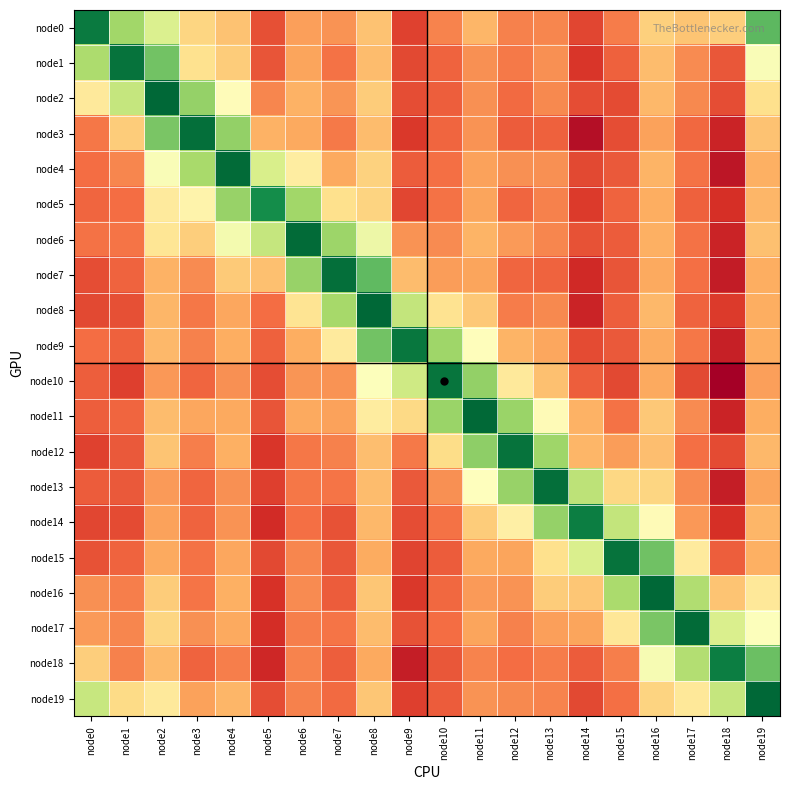

Reading left to right, what are all the values shown in this chart?

node0: node0=0.2	node1=1.0	node2=1.4	node3=2.1	node4=2.2	node5=2.9	node6=2.5	node7=2.5	node8=2.2	node9=3.0	node10=2.6	node11=2.3	node12=2.6	node13=2.6	node14=2.9	node15=2.6	node16=2.2	node17=2.2	node18=2.2	node19=0.7
node1: node0=1.1	node1=0.1	node2=0.8	node3=2.0	node4=2.2	node5=2.9	node6=2.4	node7=2.7	node8=2.3	node9=2.9	node10=2.8	node11=2.5	node12=2.7	node13=2.5	node14=3.0	node15=2.8	node16=2.3	node17=2.6	node18=2.8	node19=1.7
node2: node0=1.9	node1=1.2	node2=0.0	node3=1.0	node4=1.7	node5=2.6	node6=2.4	node7=2.5	node8=2.2	node9=2.9	node10=2.8	node11=2.5	node12=2.7	node13=2.6	node14=2.9	node15=2.9	node16=2.3	node17=2.6	node18=2.9	node19=2.0
node3: node0=2.7	node1=2.2	node2=0.8	node3=0.1	node4=0.9	node5=2.4	node6=2.4	node7=2.7	node8=2.3	node9=3.0	node10=2.8	node11=2.5	node12=2.8	node13=2.8	node14=3.3	node15=2.9	node16=2.4	node17=2.7	node18=3.1	node19=2.2
node4: node0=2.7	node1=2.6	node2=1.7	node3=1.1	node4=0.0	node5=1.4	node6=1.9	node7=2.4	node8=2.1	node9=2.8	node10=2.7	node11=2.4	node12=2.5	node13=2.5	node14=2.9	node15=2.8	node16=2.3	node17=2.7	node18=3.2	node19=2.4
node5: node0=2.8	node1=2.7	node2=1.9	node3=1.8	node4=1.0	node5=0.3	node6=1.0	node7=2.0	node8=2.1	node9=2.9	node10=2.7	node11=2.4	node12=2.8	node13=2.6	node14=3.0	node15=2.8	node16=2.4	node17=2.8	node18=3.1	node19=2.3
node6: node0=2.7	node1=2.7	node2=2.0	node3=2.2	node4=1.6	node5=1.2	node6=0.0	node7=1.0	node8=1.6	node9=2.5	node10=2.6	node11=2.3	node12=2.5	node13=2.6	node14=2.9	node15=2.8	node16=2.4	node17=2.7	node18=3.1	node19=2.3
node7: node0=2.9	node1=2.8	node2=2.3	node3=2.6	node4=2.2	node5=2.3	node6=1.0	node7=0.1	node8=0.7	node9=2.3	node10=2.5	node11=2.4	node12=2.8	node13=2.8	node14=3.1	node15=2.9	node16=2.4	node17=2.7	node18=3.2	node19=2.4
node8: node0=2.9	node1=2.9	node2=2.3	node3=2.7	node4=2.4	node5=2.7	node6=2.0	node7=1.0	node8=0.0	node9=1.2	node10=2.0	node11=2.2	node12=2.6	node13=2.6	node14=3.2	node15=2.8	node16=2.3	node17=2.8	node18=3.0	node19=2.4
node9: node0=2.7	node1=2.8	node2=2.3	node3=2.6	node4=2.4	node5=2.8	node6=2.4	node7=1.9	node8=0.8	node9=0.1	node10=1.0	node11=1.7	node12=2.3	node13=2.4	node14=2.9	node15=2.8	node16=2.4	node17=2.7	node18=3.2	node19=2.4
node10: node0=2.8	node1=3.0	node2=2.5	node3=2.8	node4=2.5	node5=2.9	node6=2.5	node7=2.5	node8=1.7	node9=1.3	node10=0.1	node11=0.9	node12=1.9	node13=2.3	node14=2.8	node15=2.9	node16=2.4	node17=2.9	node18=3.4	node19=2.5
node11: node0=2.8	node1=2.8	node2=2.3	node3=2.4	node4=2.4	node5=2.8	node6=2.4	node7=2.4	node8=1.9	node9=2.1	node10=1.0	node11=0.0	node12=1.0	node13=1.8	node14=2.4	node15=2.7	node16=2.2	node17=2.6	node18=3.1	node19=2.4
node12: node0=3.0	node1=2.8	node2=2.2	node3=2.6	node4=2.4	node5=3.0	node6=2.7	node7=2.6	node8=2.3	node9=2.7	node10=2.1	node11=0.9	node12=0.1	node13=1.0	node14=2.3	node15=2.5	node16=2.3	node17=2.7	node18=2.9	node19=2.3
node13: node0=2.8	node1=2.8	node2=2.5	node3=2.8	node4=2.5	node5=3.0	node6=2.7	node7=2.7	node8=2.3	node9=2.8	node10=2.5	node11=1.7	node12=1.0	node13=0.1	node14=1.2	node15=2.1	node16=2.1	node17=2.6	node18=3.2	node19=2.4
node14: node0=2.9	node1=2.9	node2=2.4	node3=2.8	node4=2.5	node5=3.1	node6=2.7	node7=2.9	node8=2.3	node9=2.9	node10=2.7	node11=2.2	node12=1.9	node13=0.9	node14=0.2	node15=1.2	node16=1.8	node17=2.5	node18=3.1	node19=2.3
node15: node0=2.9	node1=2.8	node2=2.4	node3=2.7	node4=2.4	node5=2.9	node6=2.6	node7=2.8	node8=2.4	node9=2.9	node10=2.8	node11=2.4	node12=2.4	node13=2.0	node14=1.4	node15=0.1	node16=0.8	node17=1.9	node18=2.8	node19=2.4
node16: node0=2.5	node1=2.6	node2=2.2	node3=2.7	node4=2.4	node5=3.0	node6=2.6	node7=2.8	node8=2.2	node9=3.0	node10=2.7	node11=2.5	node12=2.5	node13=2.2	node14=2.2	node15=1.1	node16=0.0	node17=1.1	node18=2.2	node19=1.9
node17: node0=2.5	node1=2.6	node2=2.1	node3=2.5	node4=2.4	node5=3.1	node6=2.6	node7=2.7	node8=2.3	node9=2.9	node10=2.7	node11=2.4	node12=2.6	node13=2.5	node14=2.4	node15=2.0	node16=0.8	node17=0.1	node18=1.4	node19=1.7
node18: node0=2.2	node1=2.6	node2=2.3	node3=2.8	node4=2.6	node5=3.1	node6=2.6	node7=2.8	node8=2.4	node9=3.2	node10=2.8	node11=2.6	node12=2.7	node13=2.6	node14=2.8	node15=2.6	node16=1.6	node17=1.1	node18=0.2	node19=0.7
node19: node0=1.3	node1=2.1	node2=1.9	node3=2.4	node4=2.3	node5=2.9	node6=2.6	node7=2.7	node8=2.2	node9=3.0	node10=2.8	node11=2.5	node12=2.6	node13=2.6	node14=2.9	node15=2.7	node16=2.1	node17=2.0	node18=1.2	node19=0.0